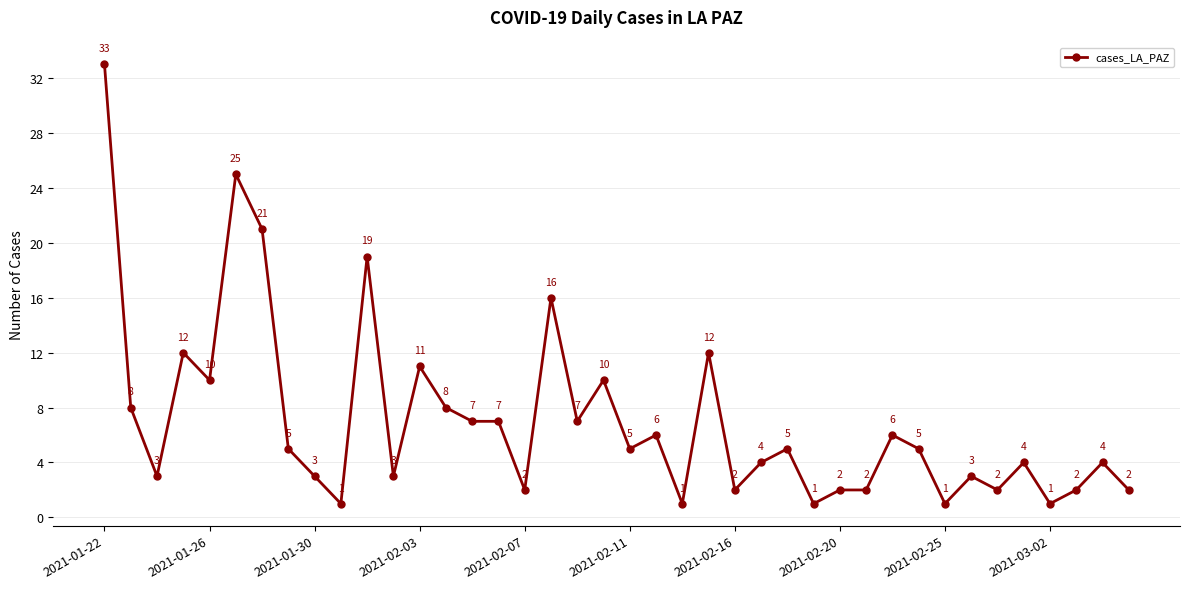

What is the sum of all values?

281